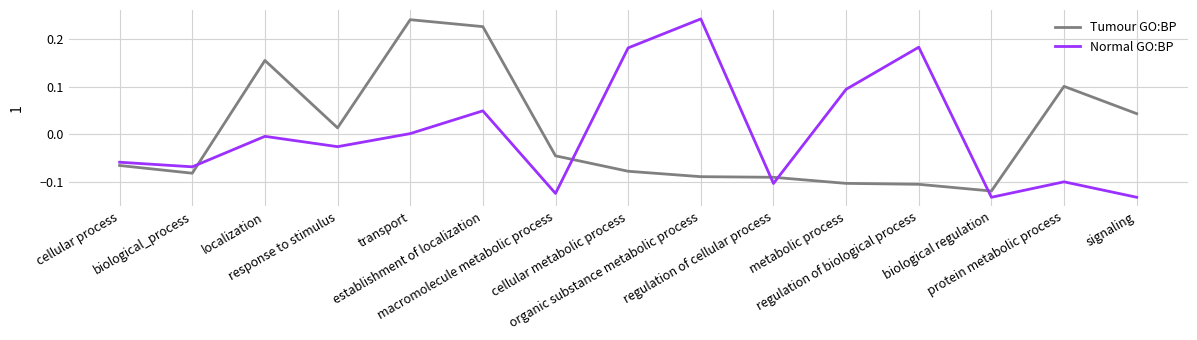

True or false: Tumour GO:BP and Normal GO:BP intersect in this chart.

True